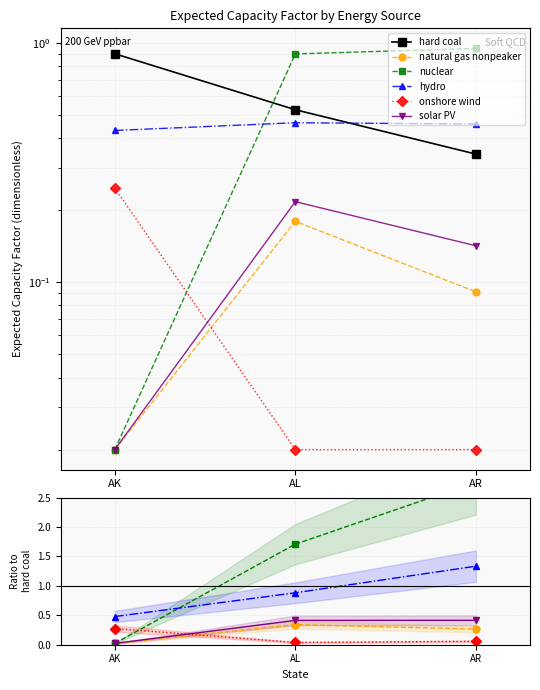

How many lines are shown in the chart?

6